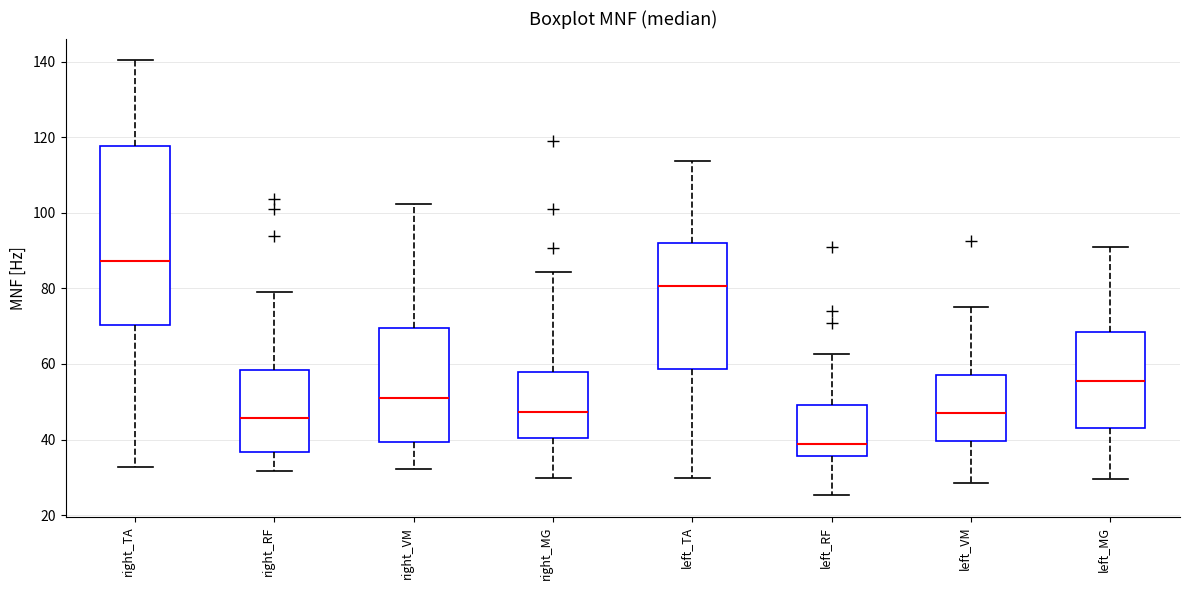

Where is the upper edge of the box for left_TA on the y-axis? The values are not printed on the chart, so give them approximately, as read against the axis.

92